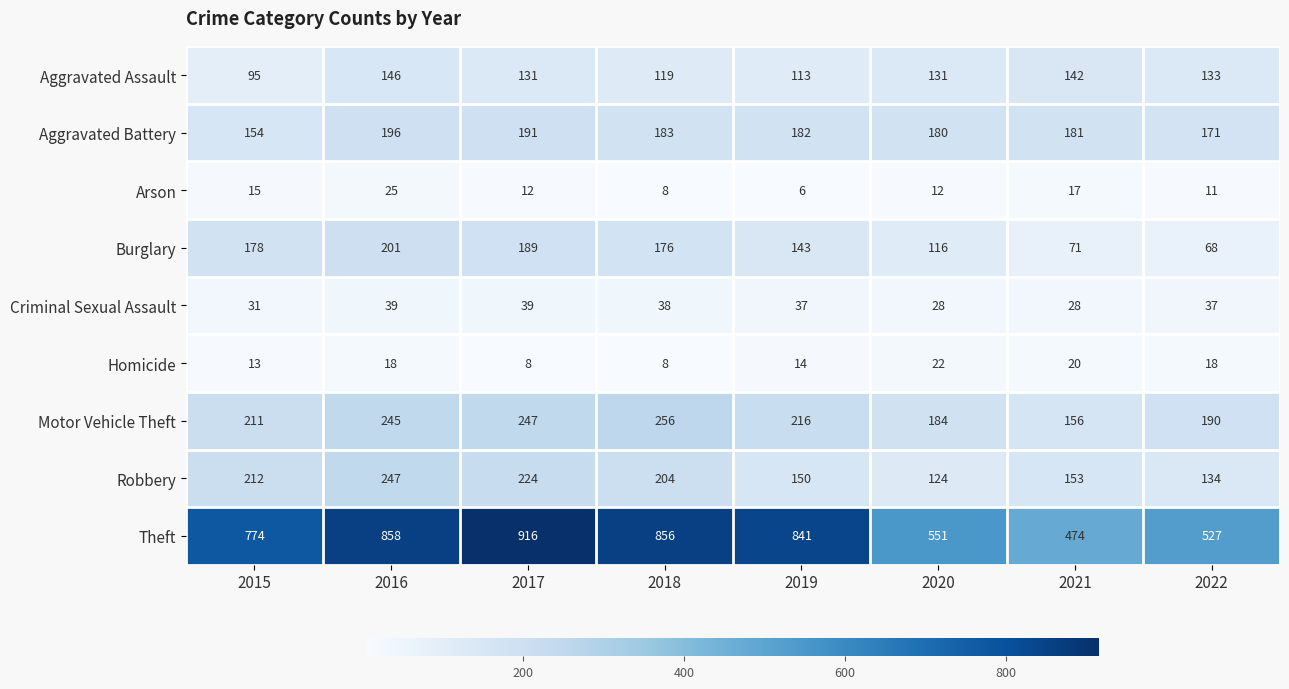

At how many categories does at least one series exceed 428?

8